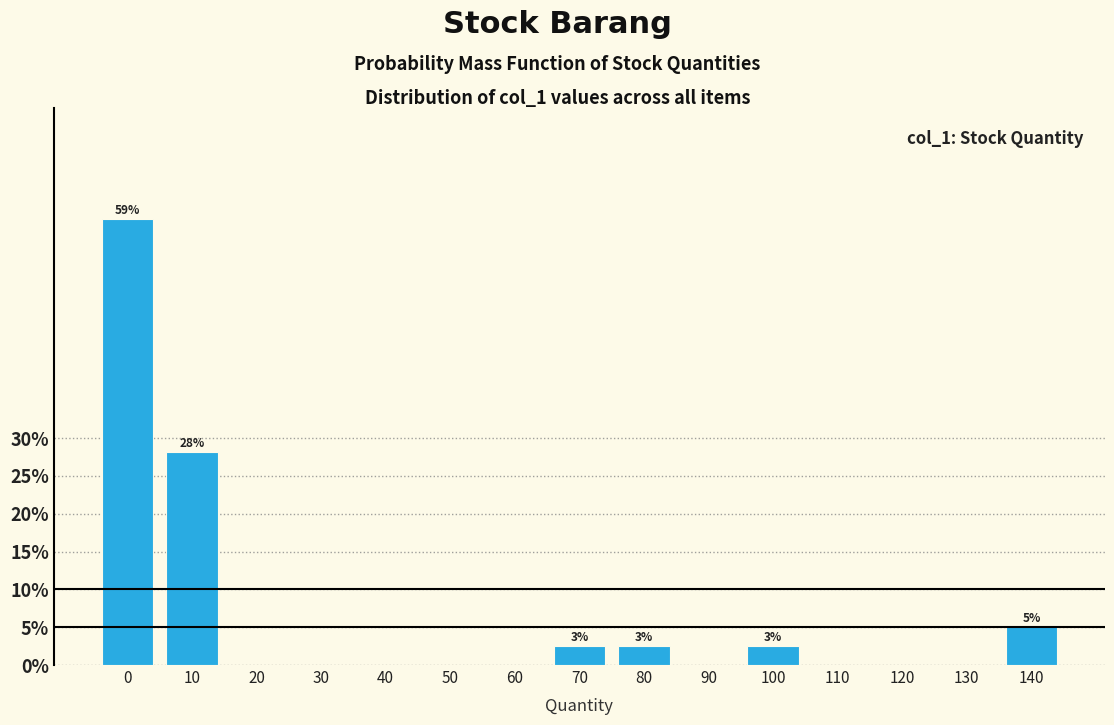

Reading right to left, what are all the values shown in this chart?

140=5.1	130=0.0	120=0.0	110=0.0	100=2.6	90=0.0	80=2.6	70=2.6	60=0.0	50=0.0	40=0.0	30=0.0	20=0.0	10=28.2	0=59.0